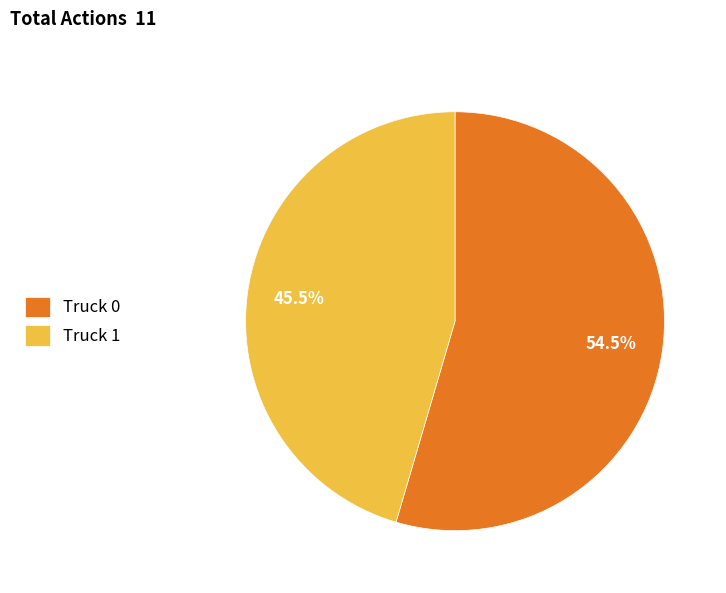

Approximately how many times larger is the value at Truck 0 compared to Truck 1?

1.2